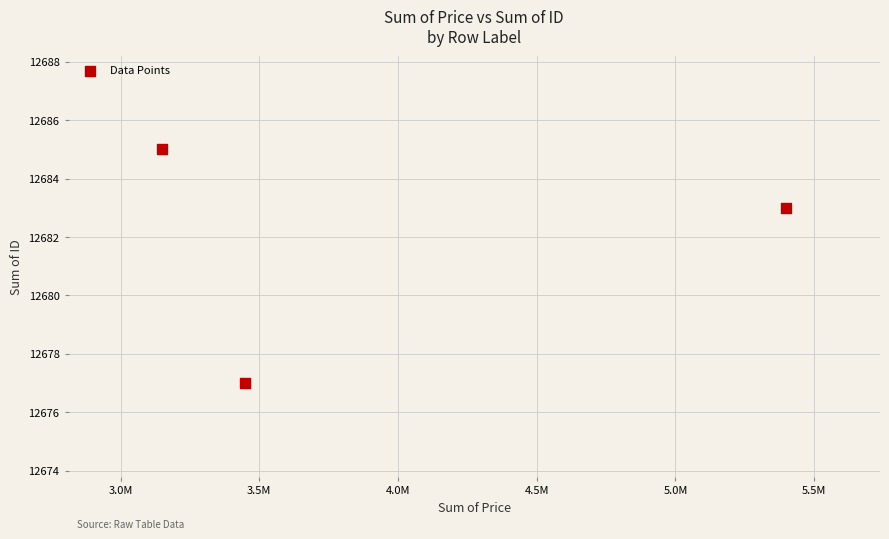

What Y value in the scatter plot is closest to 12681?

12683